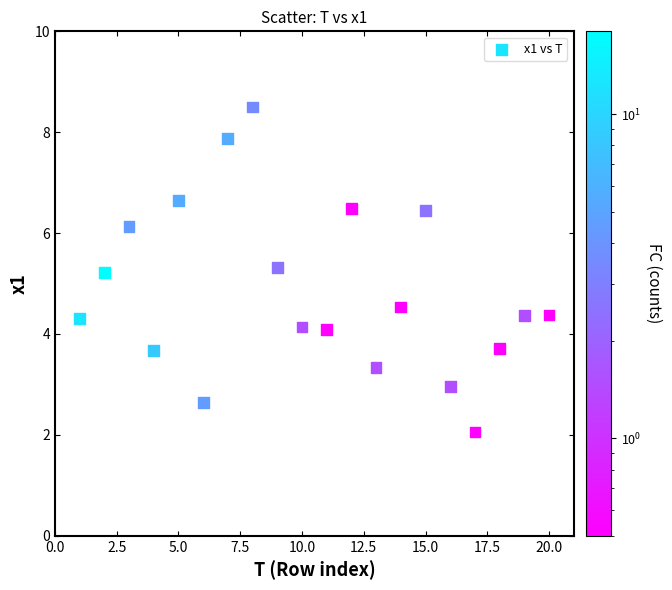

What is the range of X values (max minus min)?

19.0